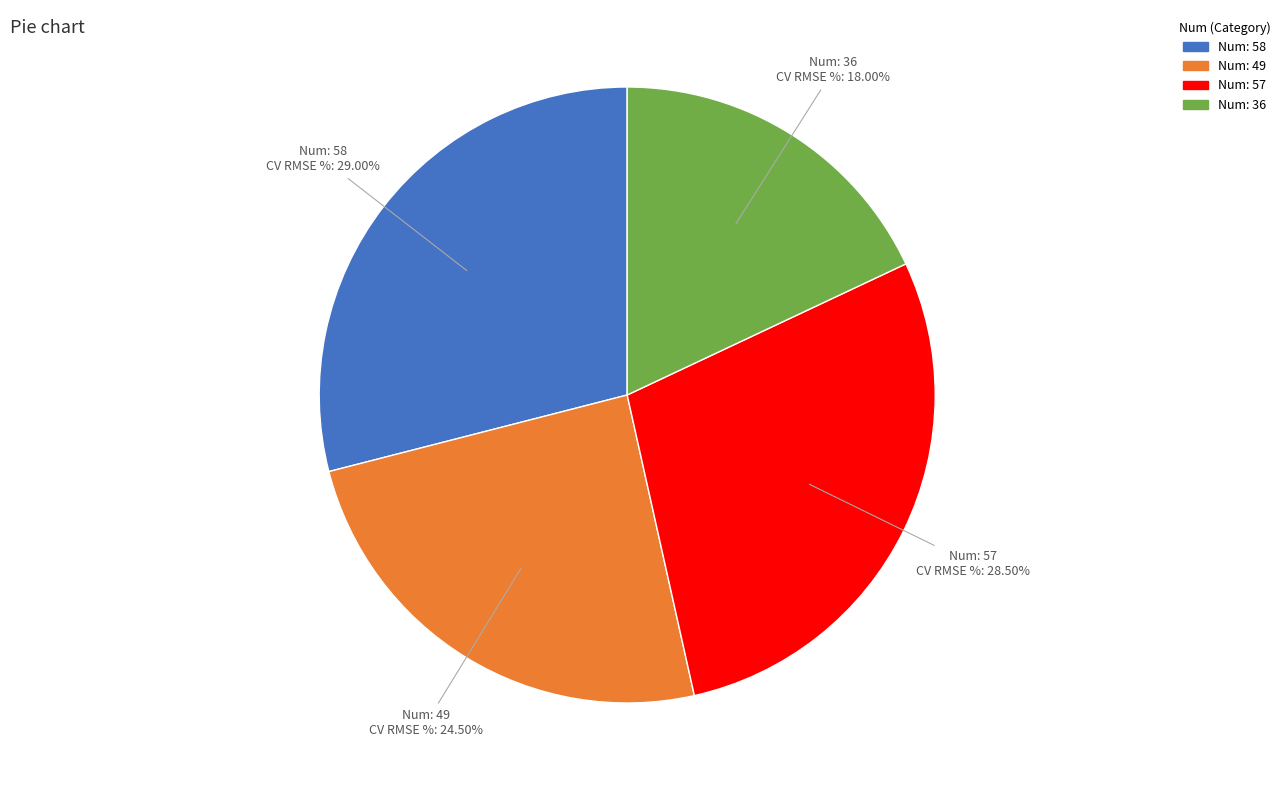

Is there a majority slice in this chart?

No